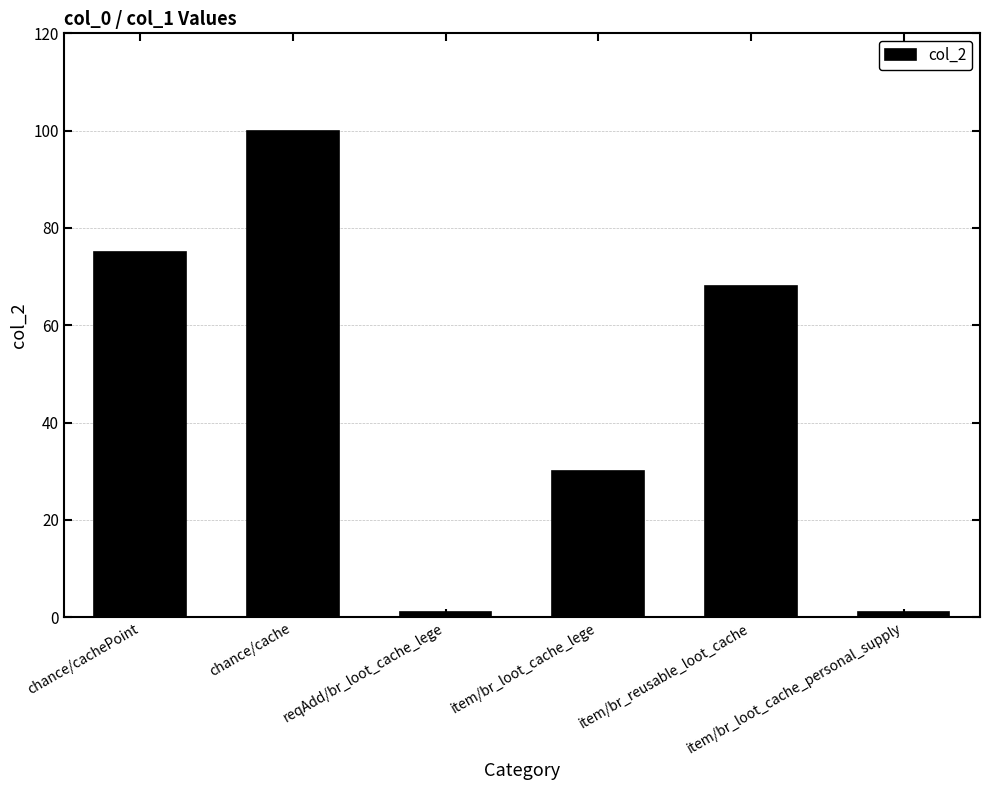

True or false: the data shows 30 at item/br_loot_cache_lege.

True